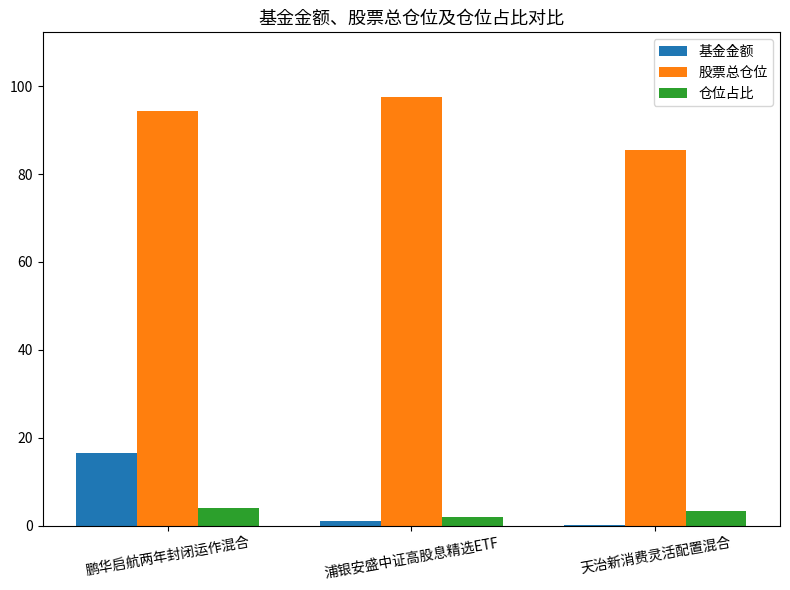

Is the value of 股票总仓位 at 天治新消费灵活配置混合 greater than the value of 基金金额 at 天治新消费灵活配置混合?

Yes